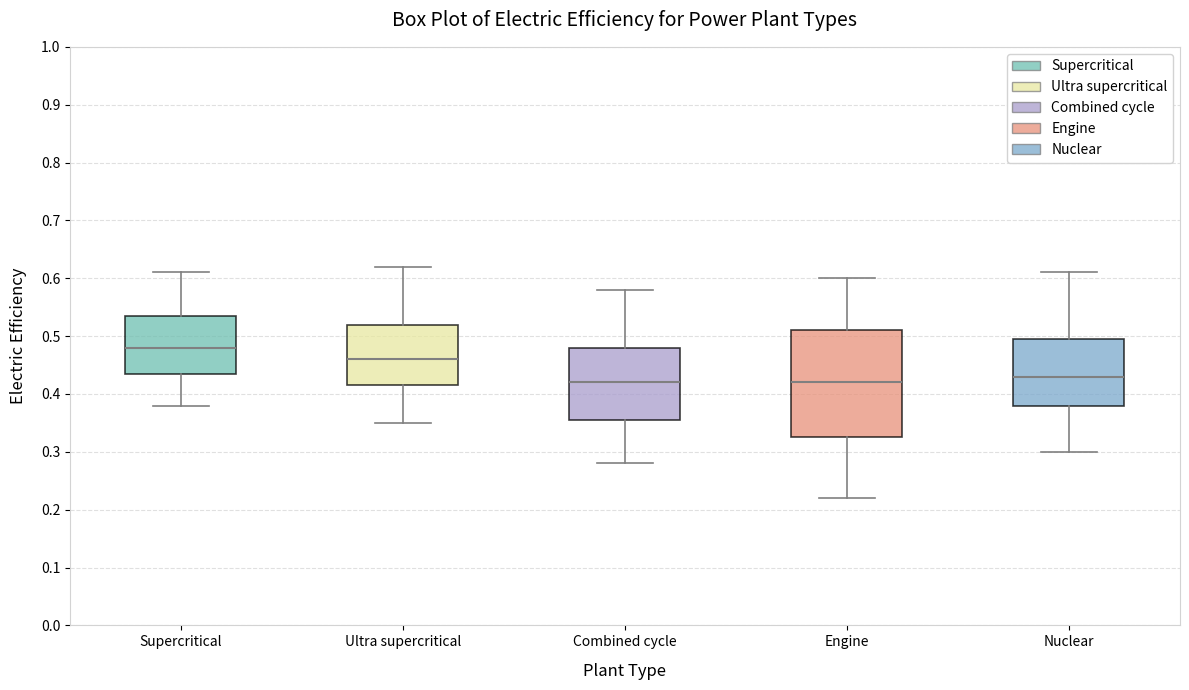

Reading left to right, transcribe this box plot: for each box, give where its median line is, the range the box spans, and where its two whiskers end, as read against the y-axis. The values are not printed on the chart, so give them approximately, as read against the axis.

Supercritical: median 0.48, box 0.44 to 0.54, whiskers 0.38 to 0.61
Ultra supercritical: median 0.46, box 0.42 to 0.52, whiskers 0.35 to 0.62
Combined cycle: median 0.42, box 0.36 to 0.48, whiskers 0.28 to 0.58
Engine: median 0.42, box 0.33 to 0.51, whiskers 0.22 to 0.60
Nuclear: median 0.43, box 0.38 to 0.50, whiskers 0.30 to 0.61